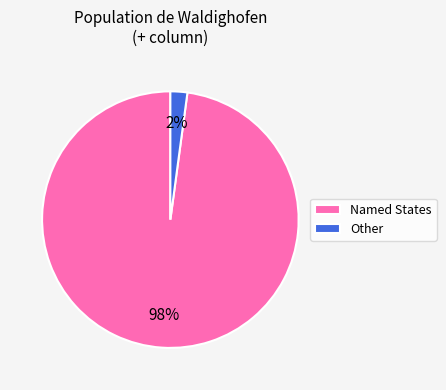

To the nearest percent, what percentage of the pie is Named States?

98%